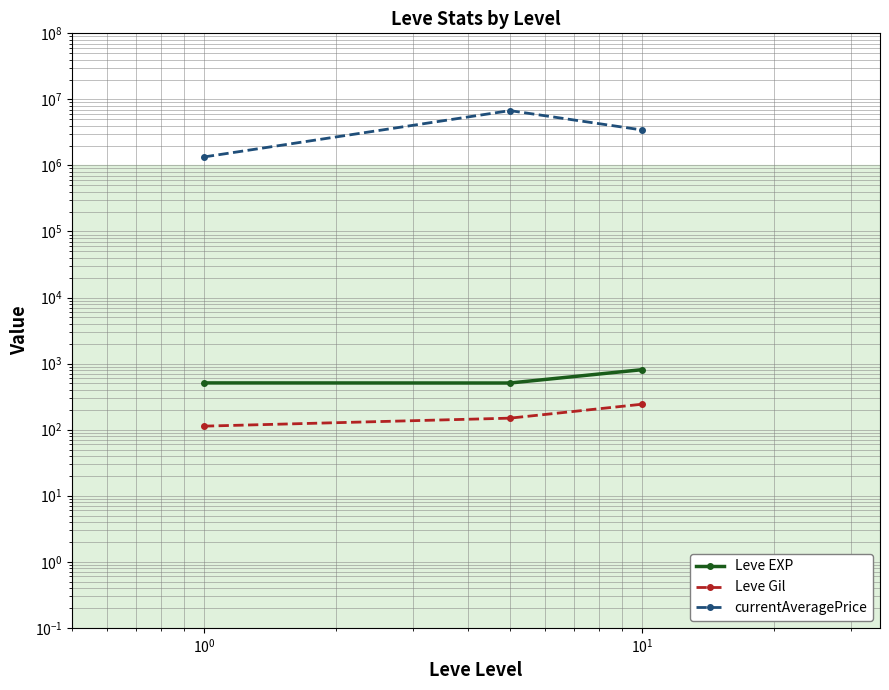

What is the average value of the Leve EXP series?

608.9